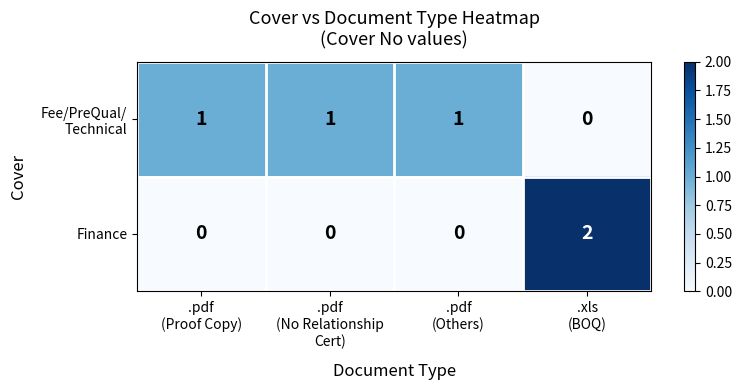

At how many categories does at least one series exceed 0?

4